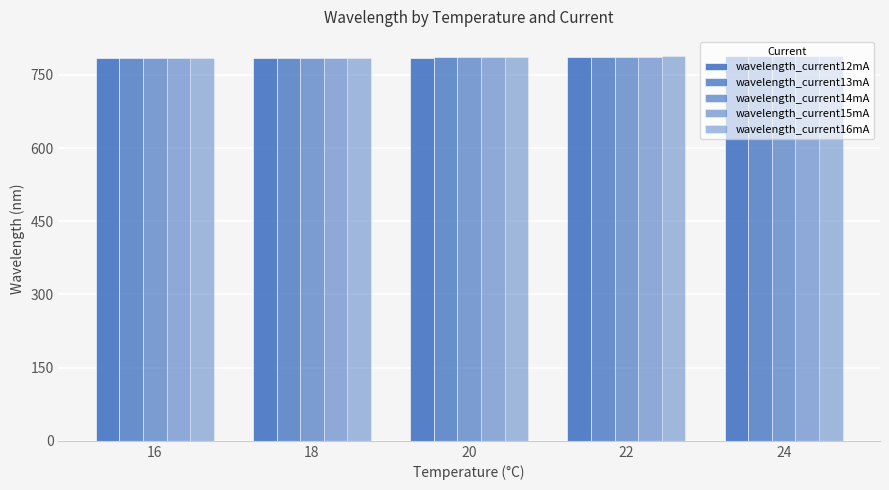

Reading right to left, list all the values displayed in this chart.

wavelength_current12mA: 788.0	787.3	785.4	784.5	783.8
wavelength_current13mA: 788.1	787.4	786.2	784.7	784.1
wavelength_current14mA: 788.3	787.6	786.5	784.5	784.1
wavelength_current15mA: 788.6	787.4	786.7	784.5	784.1
wavelength_current16mA: 788.6	787.9	786.8	785.3	783.8